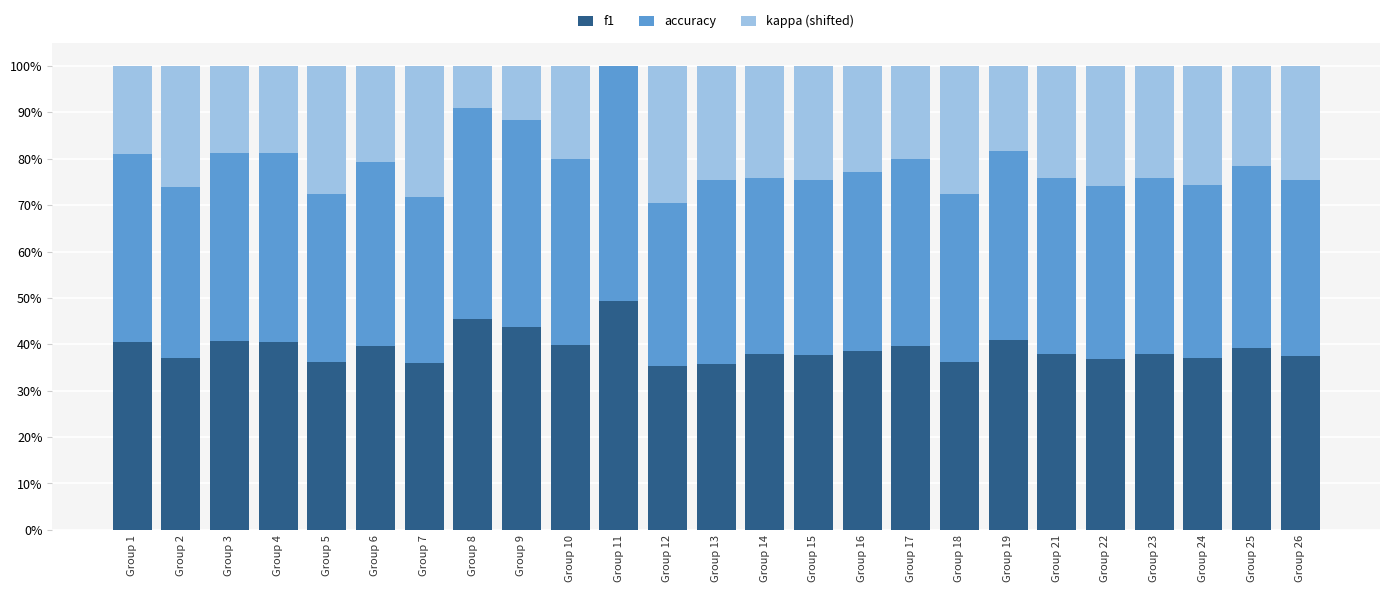

Does the chart contain stacked bars?

Yes